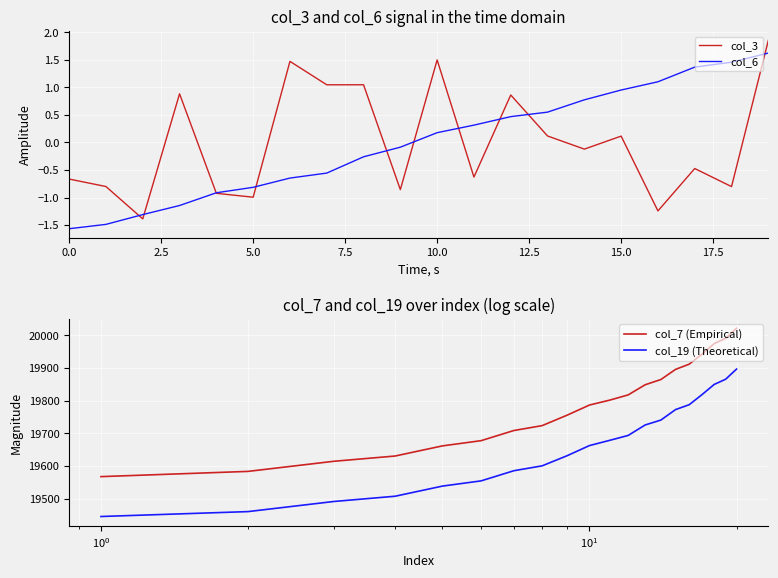

True or false: col_3 has a value of 1.5 at 10.0.

True